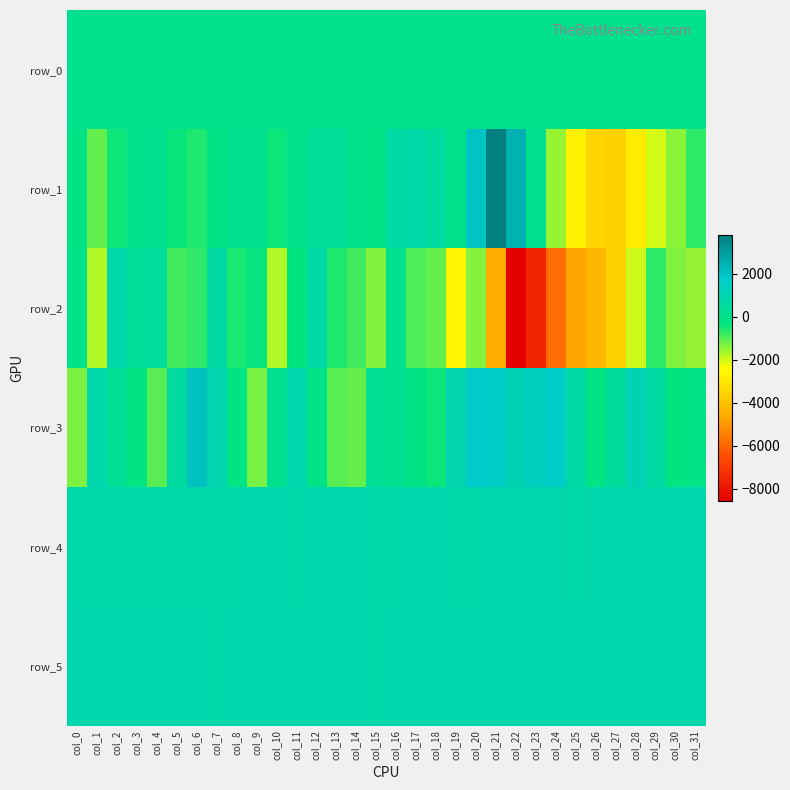

Which has a higher value, col_30 or col_23?

col_30